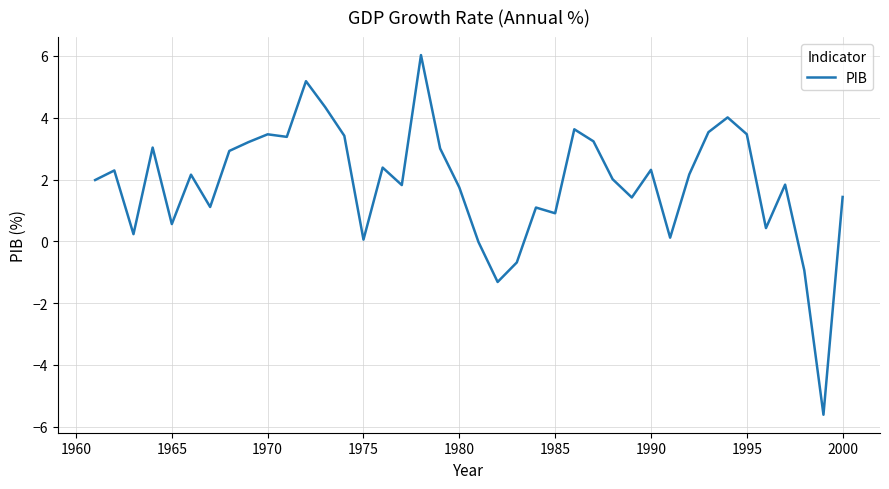

What is the difference between the maximum and minimum values?

11.6